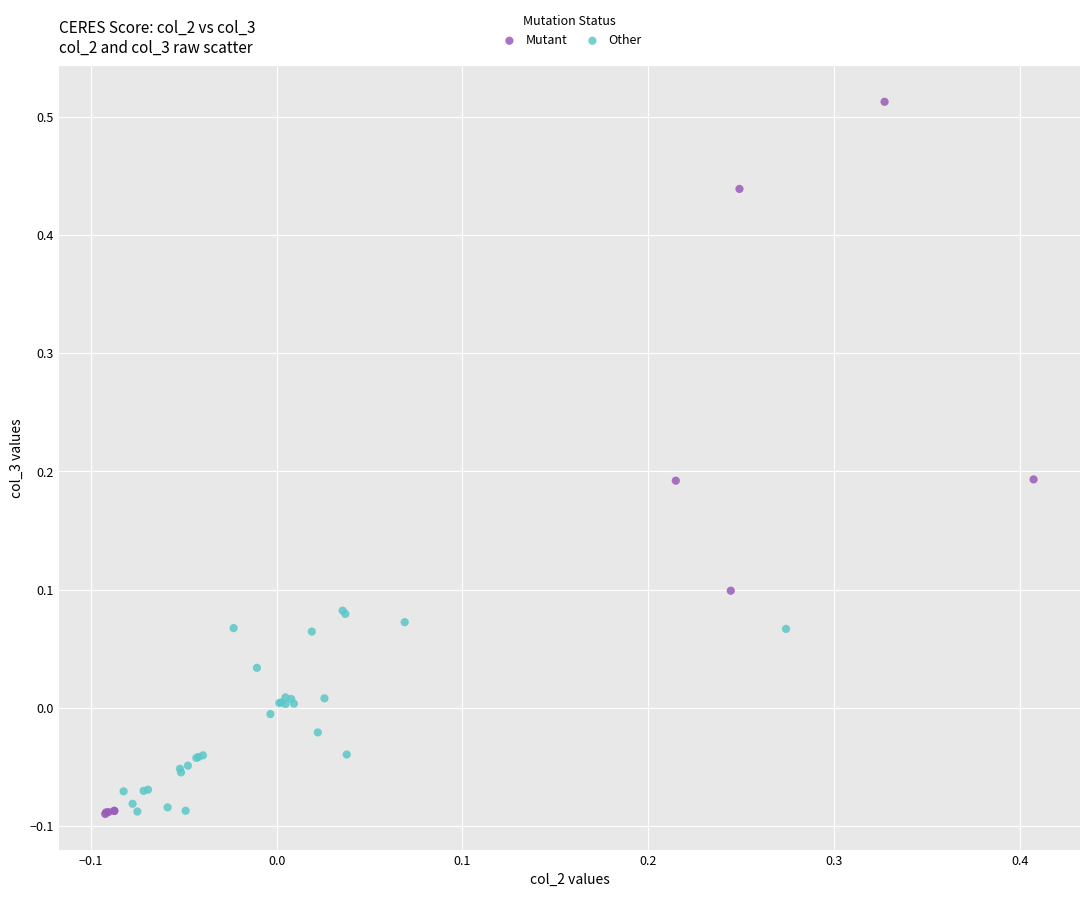

Which series has the widest spread of Y values?

Mutant